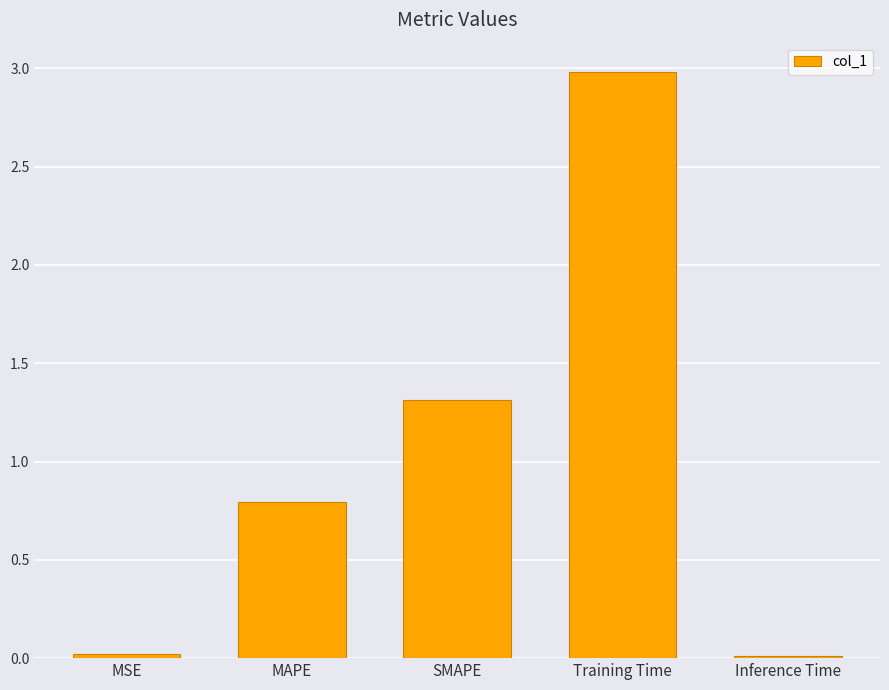

What position from the right is Inference Time?

1